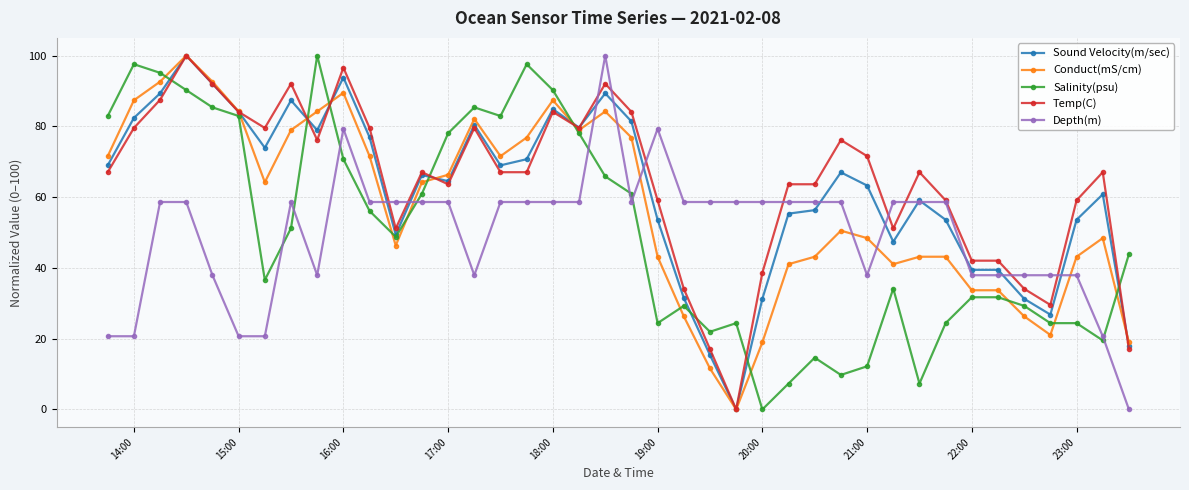

True or false: Sound Velocity(m/sec) has more than 1 interior local peaks.

True